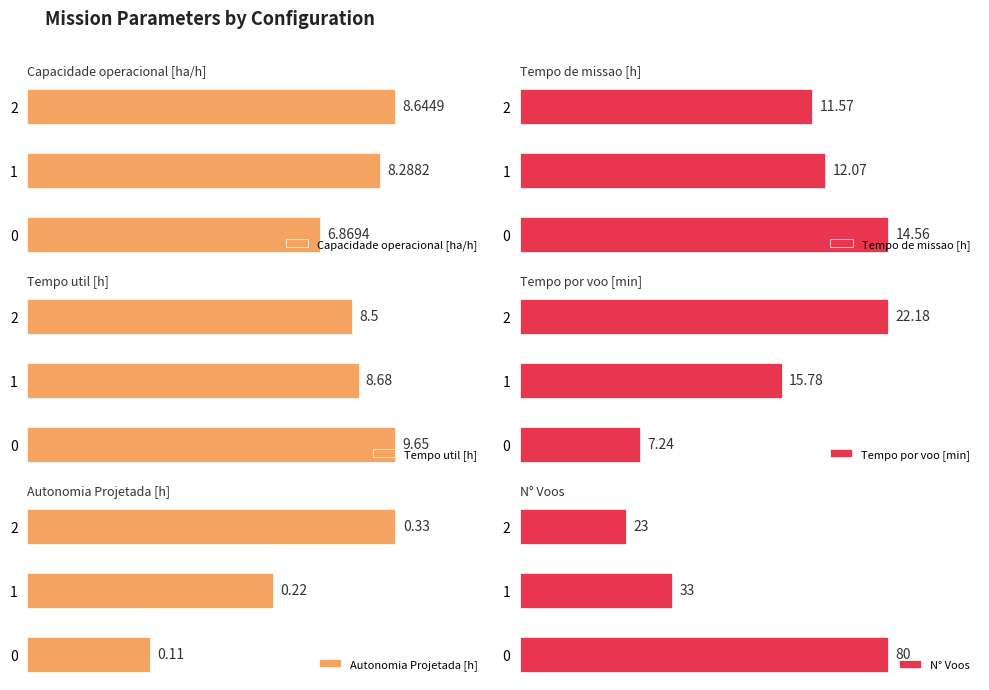

Reading right to left, extract all data points from this chart.

Capacidade operacional [ha/h]: 2=8.6	1=8.3	0=6.9
Tempo de missao [h]: 2=11.6	1=12.1	0=14.6
Tempo util [h]: 2=8.5	1=8.7	0=9.7
Tempo por voo [min]: 2=22.2	1=15.8	0=7.2
Autonomia Projetada [h]: 2=0.3	1=0.2	0=0.1
N° Voos: 2=23.0	1=33.0	0=80.0